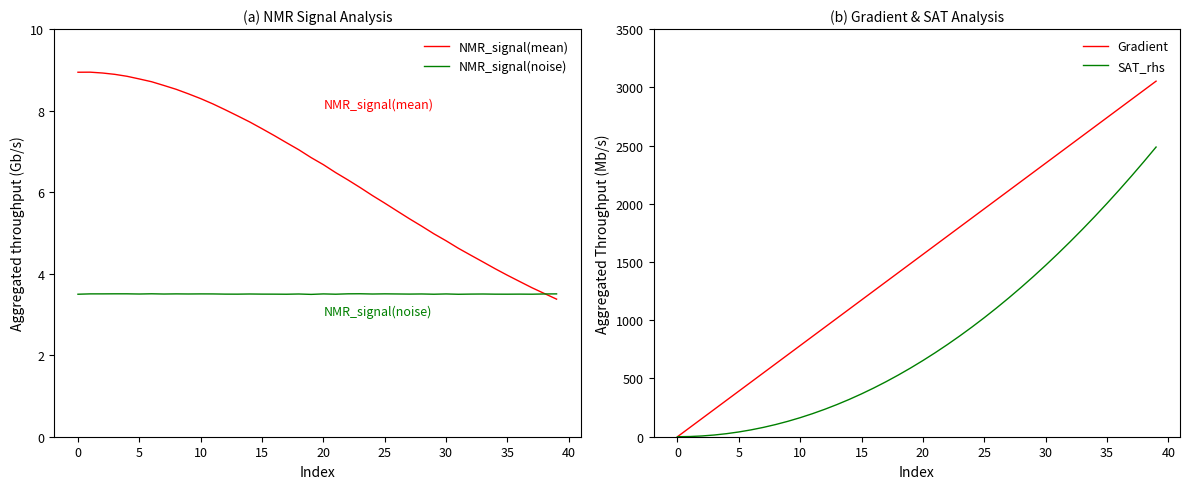

Where is NMR_signal(mean) nearest to the value 6?

24